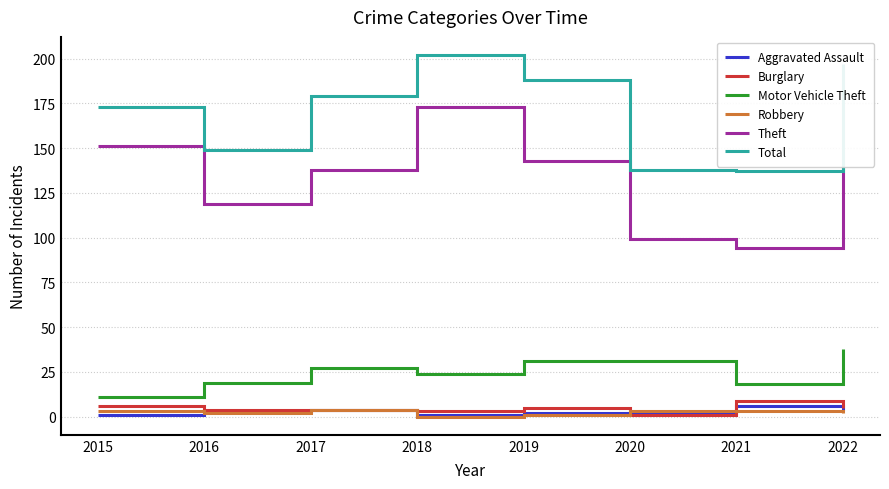

How many distinct data groups are displayed?

6